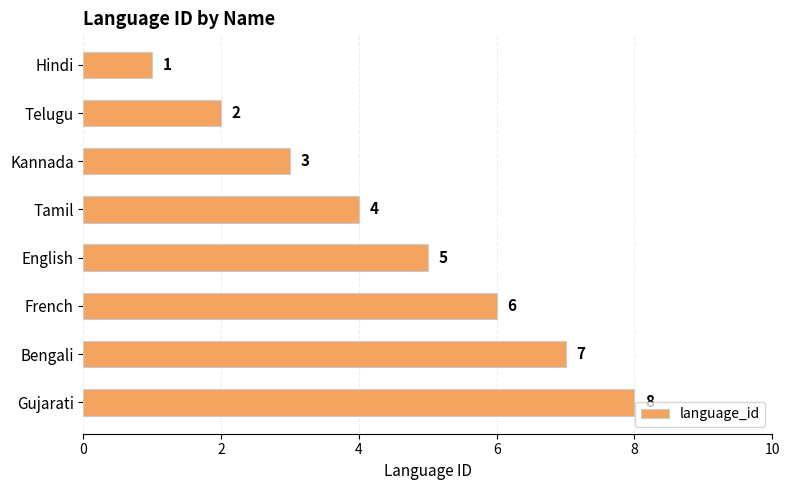

How many bars are there in total?

8